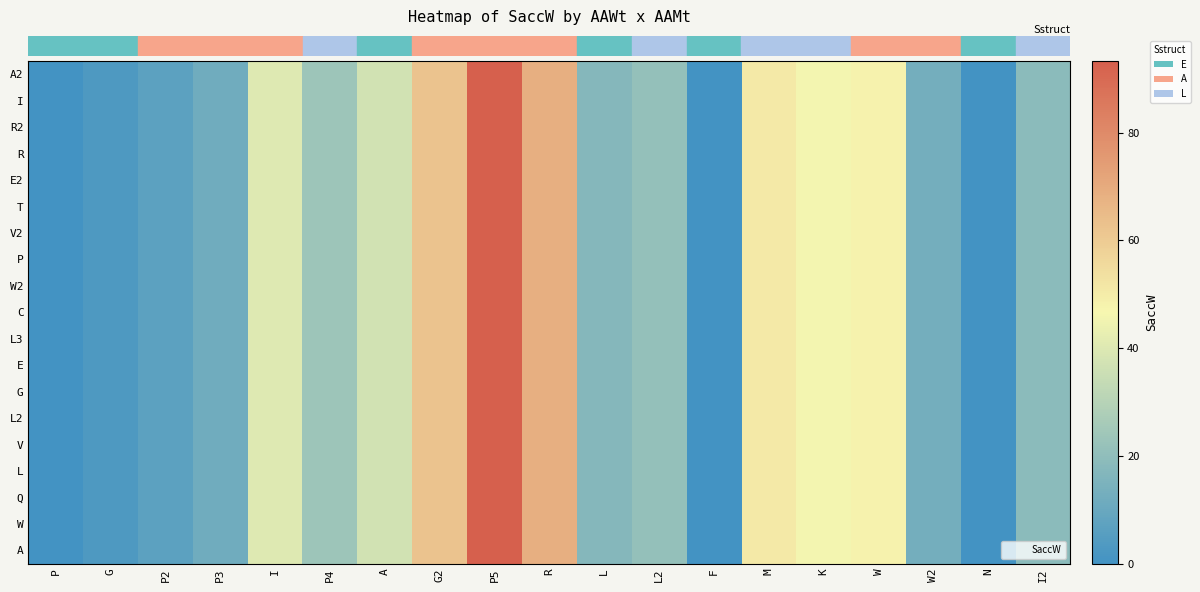

Reading left to right, extract all data points from this chart.

row_0: P=0.0	G=3.2	P2=6.7	P3=11.9	I=40.3	P4=23.5	A=37.0	G2=62.5	P5=93.3	R=68.8	L=17.3	L2=21.2	F=0.2	M=50.8	K=45.9	W=47.8	W2=12.8	N=0.0	I2=18.8
row_1: P=0.0	G=3.2	P2=6.7	P3=11.9	I=40.3	P4=23.5	A=37.0	G2=62.5	P5=93.3	R=68.8	L=17.3	L2=21.2	F=0.2	M=50.8	K=45.9	W=47.8	W2=12.8	N=0.0	I2=18.8
row_2: P=0.0	G=3.2	P2=6.7	P3=11.9	I=40.3	P4=23.5	A=37.0	G2=62.5	P5=93.3	R=68.8	L=17.3	L2=21.2	F=0.2	M=50.8	K=45.9	W=47.8	W2=12.8	N=0.0	I2=18.8
row_3: P=0.0	G=3.2	P2=6.7	P3=11.9	I=40.3	P4=23.5	A=37.0	G2=62.5	P5=93.3	R=68.8	L=17.3	L2=21.2	F=0.2	M=50.8	K=45.9	W=47.8	W2=12.8	N=0.0	I2=18.8
row_4: P=0.0	G=3.2	P2=6.7	P3=11.9	I=40.3	P4=23.5	A=37.0	G2=62.5	P5=93.3	R=68.8	L=17.3	L2=21.2	F=0.2	M=50.8	K=45.9	W=47.8	W2=12.8	N=0.0	I2=18.8
row_5: P=0.0	G=3.2	P2=6.7	P3=11.9	I=40.3	P4=23.5	A=37.0	G2=62.5	P5=93.3	R=68.8	L=17.3	L2=21.2	F=0.2	M=50.8	K=45.9	W=47.8	W2=12.8	N=0.0	I2=18.8
row_6: P=0.0	G=3.2	P2=6.7	P3=11.9	I=40.3	P4=23.5	A=37.0	G2=62.5	P5=93.3	R=68.8	L=17.3	L2=21.2	F=0.2	M=50.8	K=45.9	W=47.8	W2=12.8	N=0.0	I2=18.8
row_7: P=0.0	G=3.2	P2=6.7	P3=11.9	I=40.3	P4=23.5	A=37.0	G2=62.5	P5=93.3	R=68.8	L=17.3	L2=21.2	F=0.2	M=50.8	K=45.9	W=47.8	W2=12.8	N=0.0	I2=18.8
row_8: P=0.0	G=3.2	P2=6.7	P3=11.9	I=40.3	P4=23.5	A=37.0	G2=62.5	P5=93.3	R=68.8	L=17.3	L2=21.2	F=0.2	M=50.8	K=45.9	W=47.8	W2=12.8	N=0.0	I2=18.8
row_9: P=0.0	G=3.2	P2=6.7	P3=11.9	I=40.3	P4=23.5	A=37.0	G2=62.5	P5=93.3	R=68.8	L=17.3	L2=21.2	F=0.2	M=50.8	K=45.9	W=47.8	W2=12.8	N=0.0	I2=18.8
row_10: P=0.0	G=3.2	P2=6.7	P3=11.9	I=40.3	P4=23.5	A=37.0	G2=62.5	P5=93.3	R=68.8	L=17.3	L2=21.2	F=0.2	M=50.8	K=45.9	W=47.8	W2=12.8	N=0.0	I2=18.8
row_11: P=0.0	G=3.2	P2=6.7	P3=11.9	I=40.3	P4=23.5	A=37.0	G2=62.5	P5=93.3	R=68.8	L=17.3	L2=21.2	F=0.2	M=50.8	K=45.9	W=47.8	W2=12.8	N=0.0	I2=18.8
row_12: P=0.0	G=3.2	P2=6.7	P3=11.9	I=40.3	P4=23.5	A=37.0	G2=62.5	P5=93.3	R=68.8	L=17.3	L2=21.2	F=0.2	M=50.8	K=45.9	W=47.8	W2=12.8	N=0.0	I2=18.8
row_13: P=0.0	G=3.2	P2=6.7	P3=11.9	I=40.3	P4=23.5	A=37.0	G2=62.5	P5=93.3	R=68.8	L=17.3	L2=21.2	F=0.2	M=50.8	K=45.9	W=47.8	W2=12.8	N=0.0	I2=18.8
row_14: P=0.0	G=3.2	P2=6.7	P3=11.9	I=40.3	P4=23.5	A=37.0	G2=62.5	P5=93.3	R=68.8	L=17.3	L2=21.2	F=0.2	M=50.8	K=45.9	W=47.8	W2=12.8	N=0.0	I2=18.8
row_15: P=0.0	G=3.2	P2=6.7	P3=11.9	I=40.3	P4=23.5	A=37.0	G2=62.5	P5=93.3	R=68.8	L=17.3	L2=21.2	F=0.2	M=50.8	K=45.9	W=47.8	W2=12.8	N=0.0	I2=18.8
row_16: P=0.0	G=3.2	P2=6.7	P3=11.9	I=40.3	P4=23.5	A=37.0	G2=62.5	P5=93.3	R=68.8	L=17.3	L2=21.2	F=0.2	M=50.8	K=45.9	W=47.8	W2=12.8	N=0.0	I2=18.8
row_17: P=0.0	G=3.2	P2=6.7	P3=11.9	I=40.3	P4=23.5	A=37.0	G2=62.5	P5=93.3	R=68.8	L=17.3	L2=21.2	F=0.2	M=50.8	K=45.9	W=47.8	W2=12.8	N=0.0	I2=18.8
row_18: P=0.0	G=3.2	P2=6.7	P3=11.9	I=40.3	P4=23.5	A=37.0	G2=62.5	P5=93.3	R=68.8	L=17.3	L2=21.2	F=0.2	M=50.8	K=45.9	W=47.8	W2=12.8	N=0.0	I2=18.8